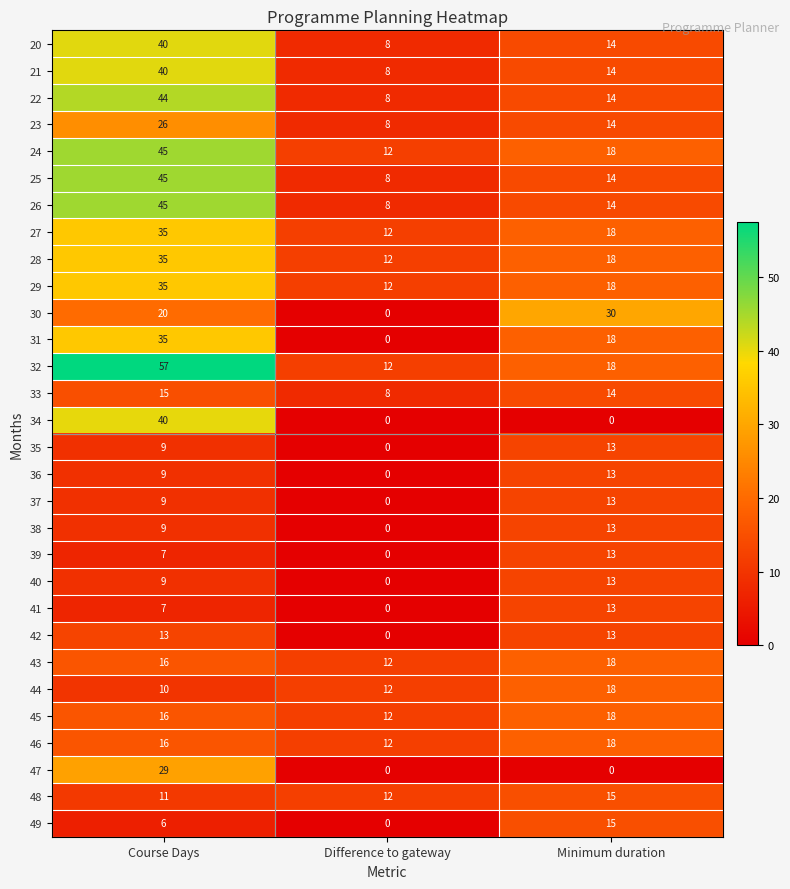

What is the total value across all series at Difference to gateway?

176